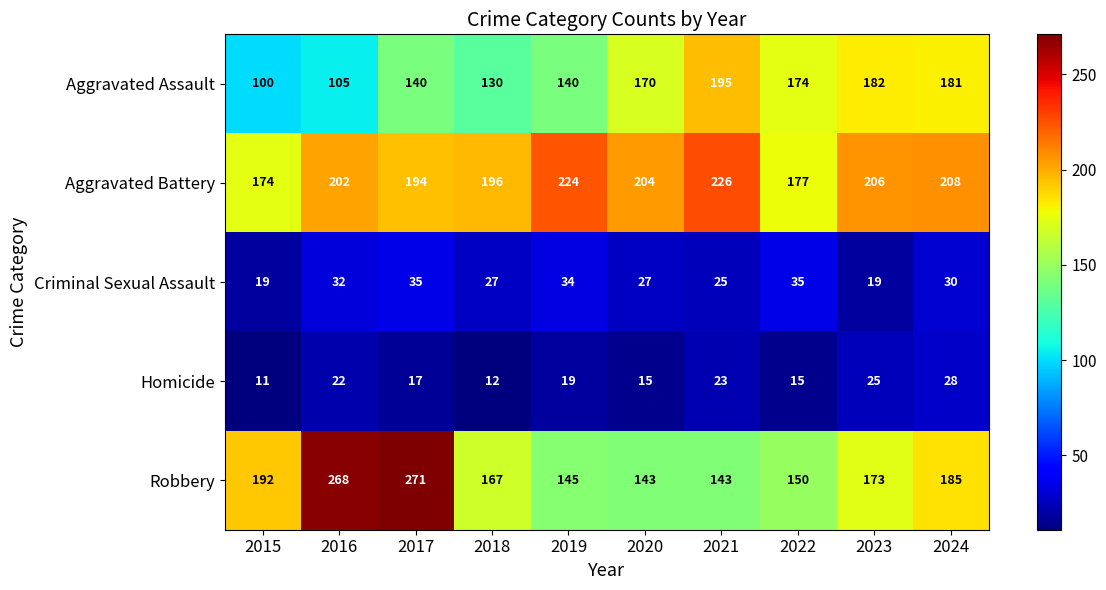

The value of Criminal Sexual Assault at 2023 is 19. True or false?

True